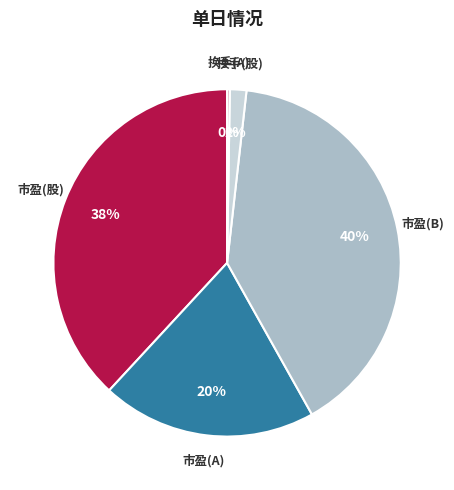

To the nearest percent, what is the difference between the largest and smallest slice percentages?

40%